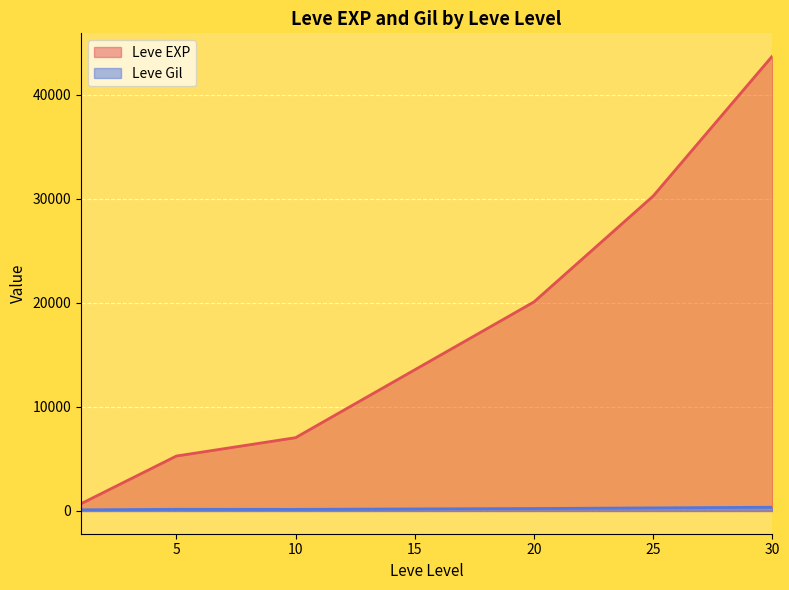

True or false: Leve Gil and Leve EXP intersect in this chart.

False